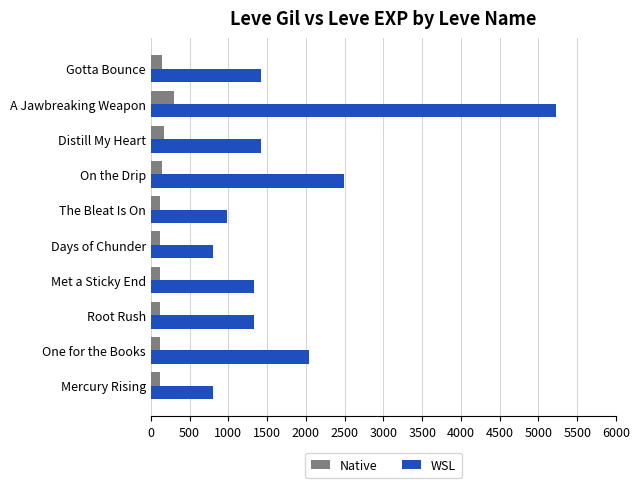

Is it true that WSL equals 2979 at One for the Books?

False